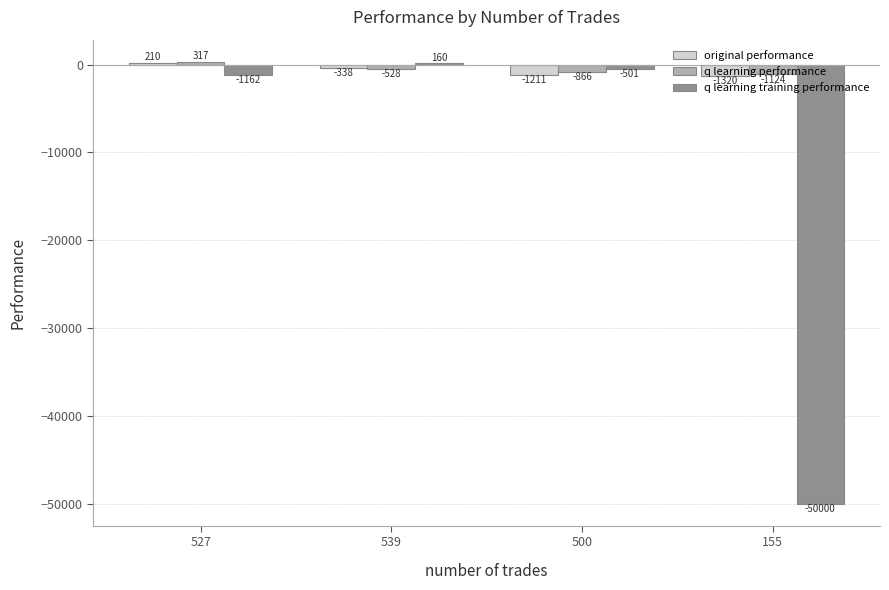

Is it true that q learning performance equals -1123.7 at 155?

True